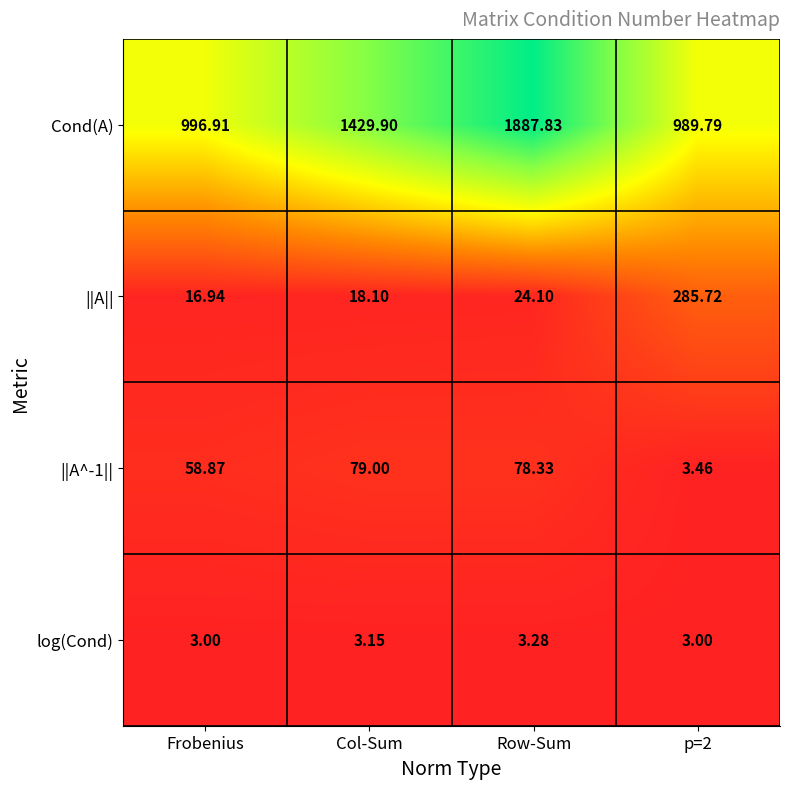

Which series has the widest spread of values?

Cond(A)